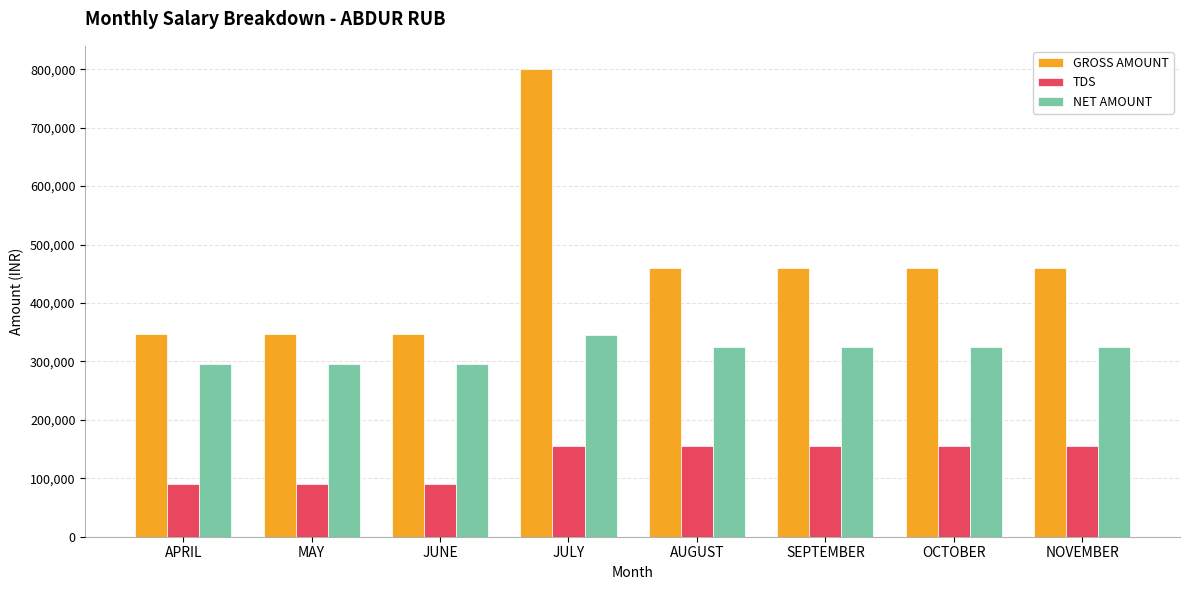

What is the approximate value of NET AMOUNT at JUNE?

296122